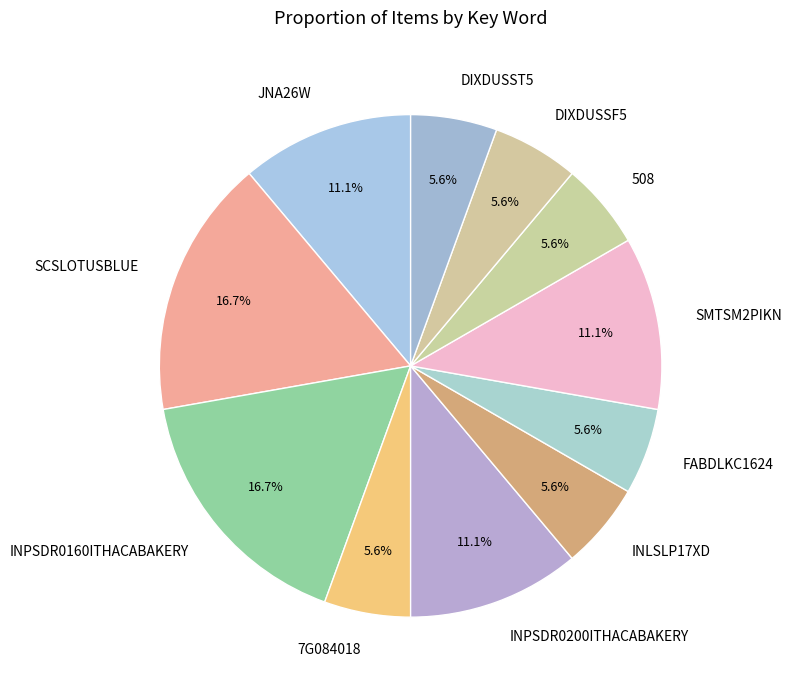

How many slices are in this pie chart?

11